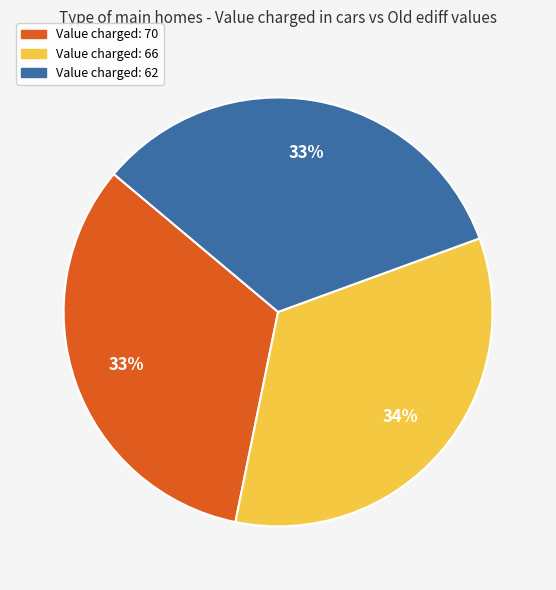

To the nearest percent, what is the difference between the largest and smallest slice percentages?

1%